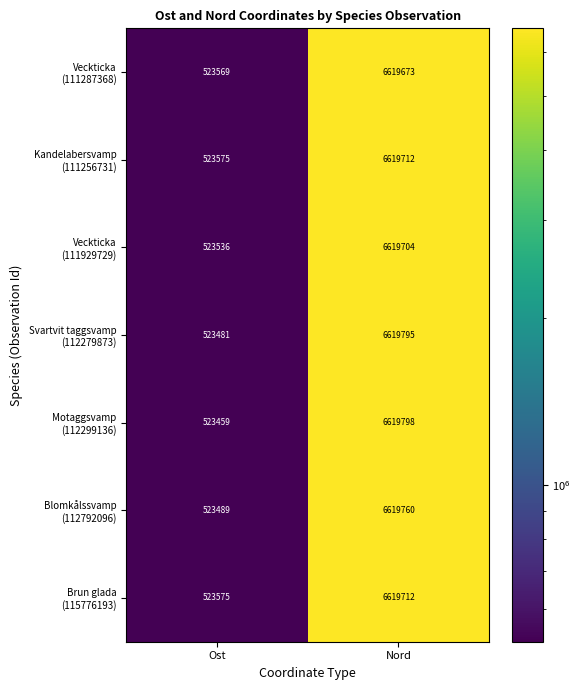

What is the total value across all series at Ost?

3664684